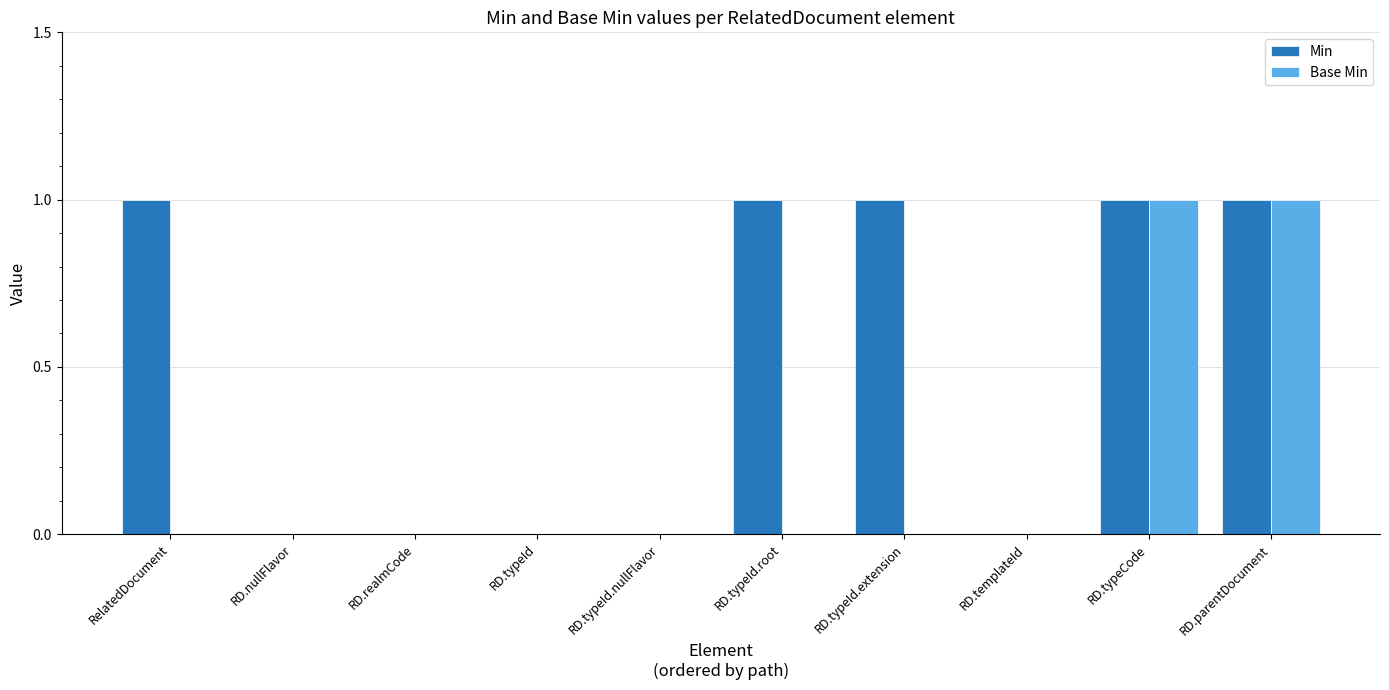

The value of Base Min at RD.realmCode is 0. True or false?

True